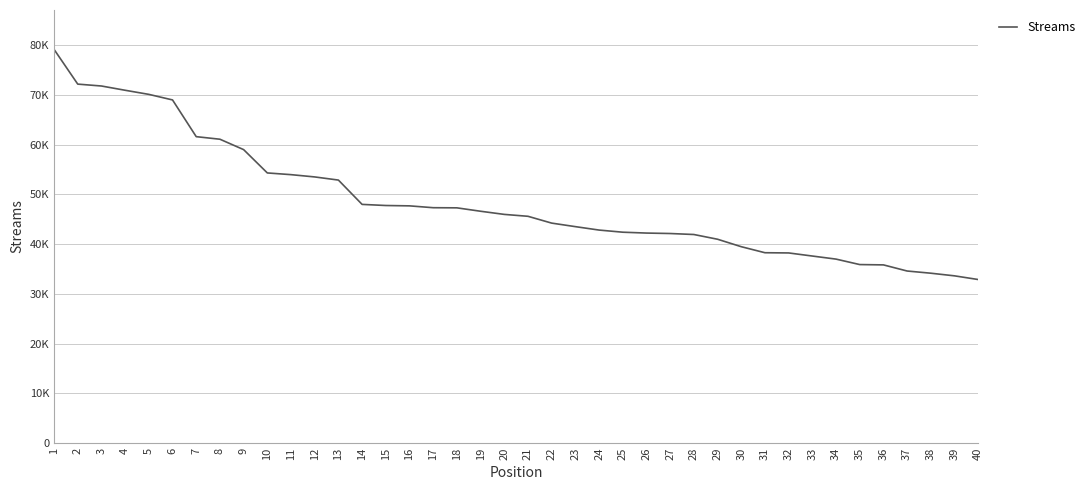

Reading left to right, what are all the values shown in this chart?

1=79121	2=72139	3=71759	4=70903	5=70078	6=68959	7=61580	8=61063	9=58975	10=54289	11=53945	12=53486	13=52855	14=47967	15=47744	16=47672	17=47302	18=47274	19=46590	20=45957	21=45575	22=44206	23=43496	24=42808	25=42379	26=42206	27=42115	28=41916	29=40964	30=39467	31=38254	32=38211	33=37589	34=36971	35=35875	36=35810	37=34579	38=34138	39=33608	40=32868